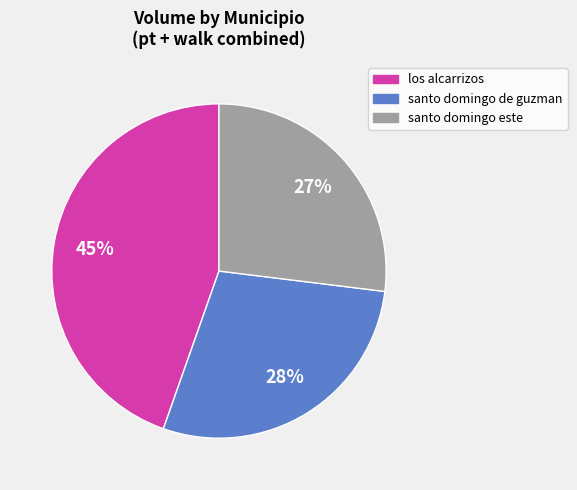

To the nearest percent, what is the average slice percentage?

33%